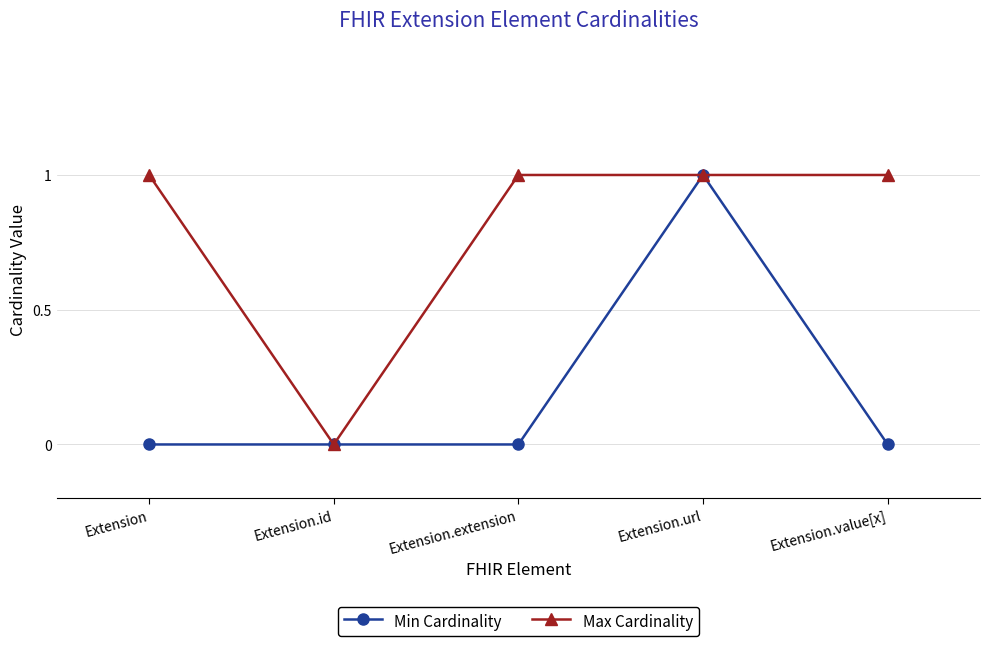

What is the sum of the Min Cardinality values at Extension and Extension.url?

1